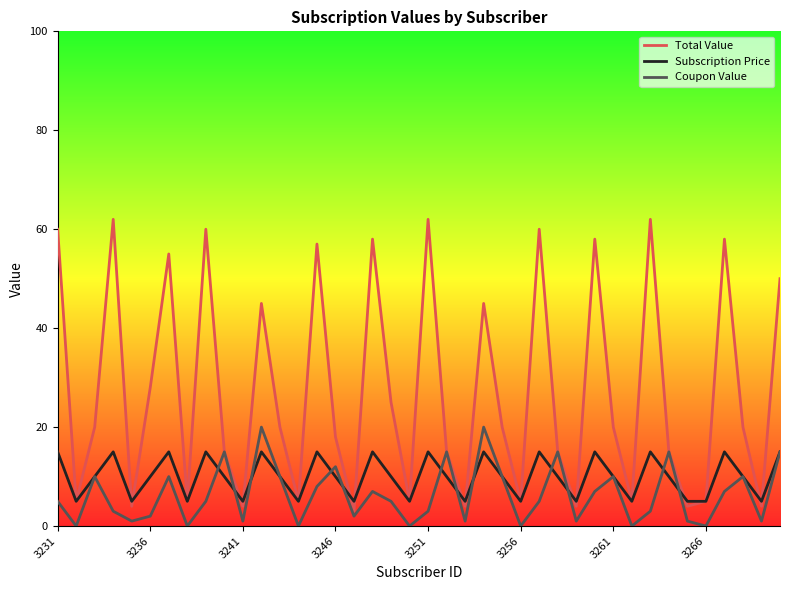

Which series has the widest spread of values?

Total Value